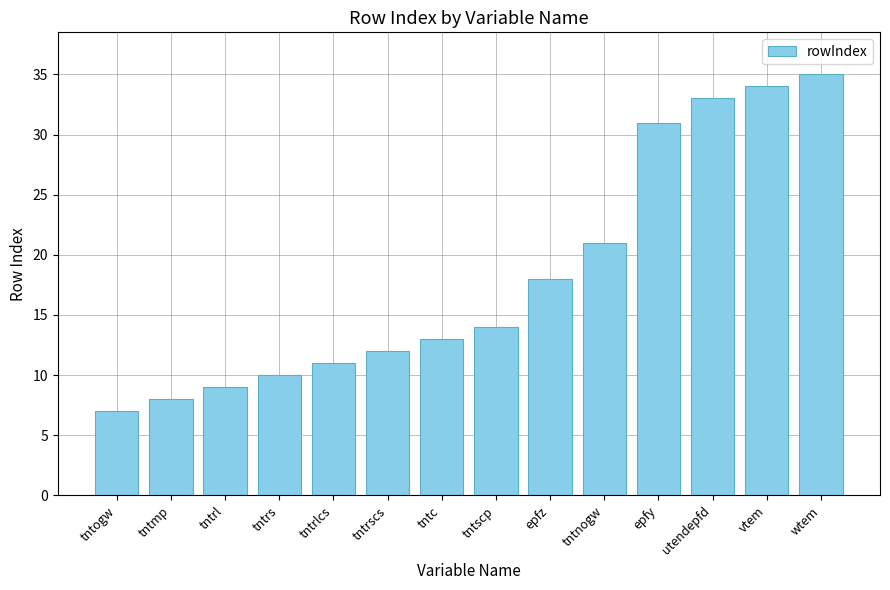

What is the ratio of the value at tntrscs to the value at tntrl?

1.3